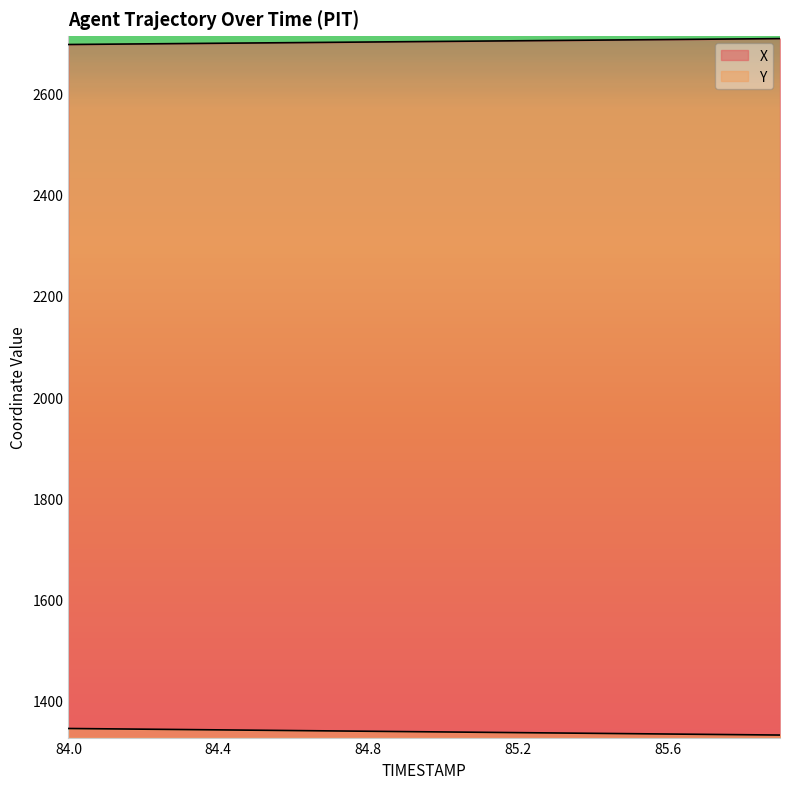

Where does the X series first go above 2702?

84.9